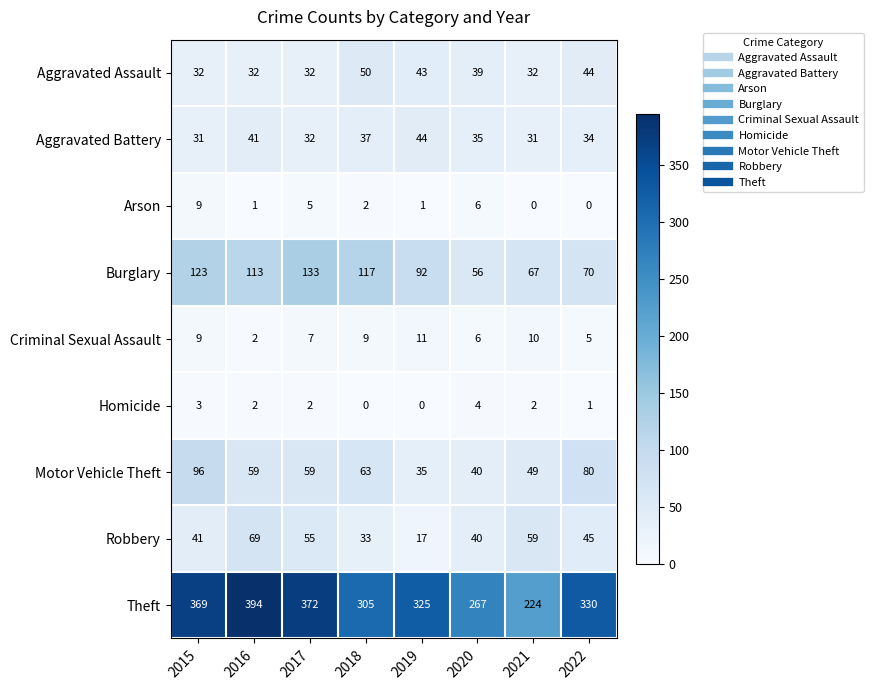

True or false: Burglary has a value of 123 at 2015.

True